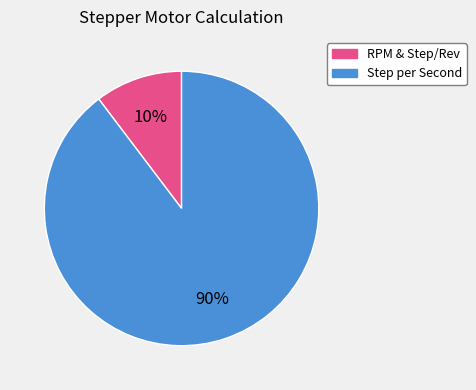

To the nearest percent, what is the average slice percentage?

50%